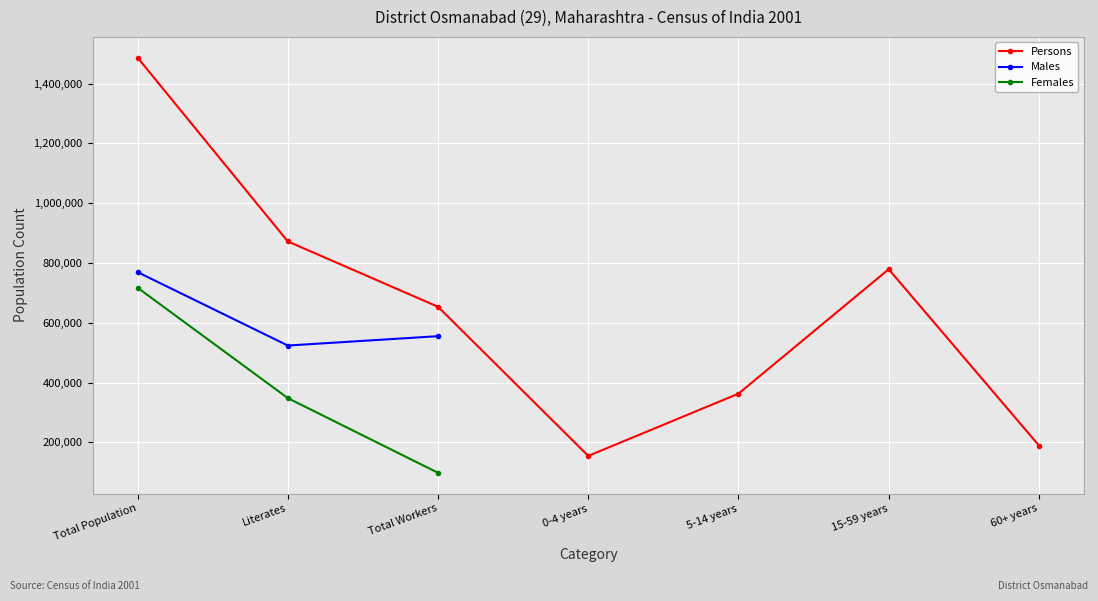

True or false: Females has more than 2 interior local peaks.

False